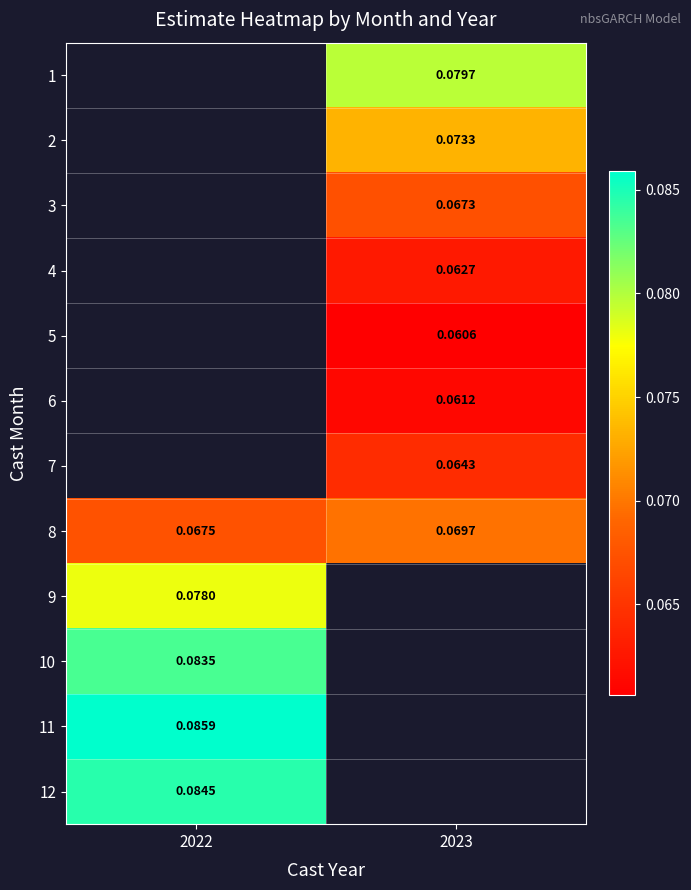

Read the 4 value at 2023.

0.1